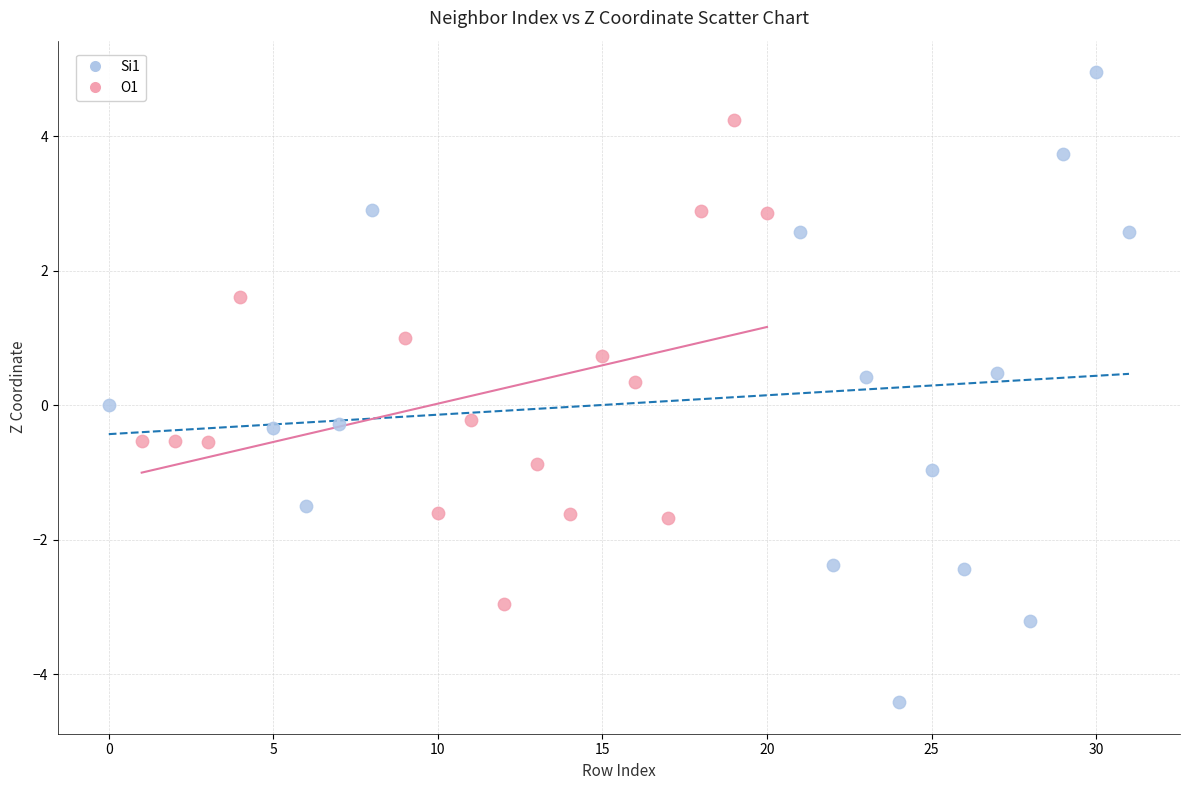

Which series contains the highest Y value?

Si1